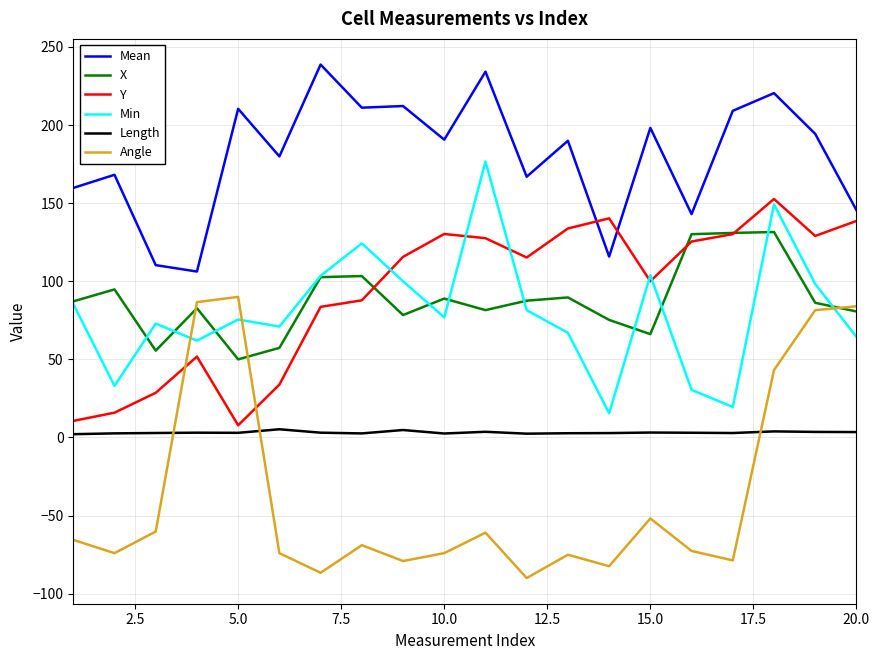

What is the minimum value for Angle?

-90.0